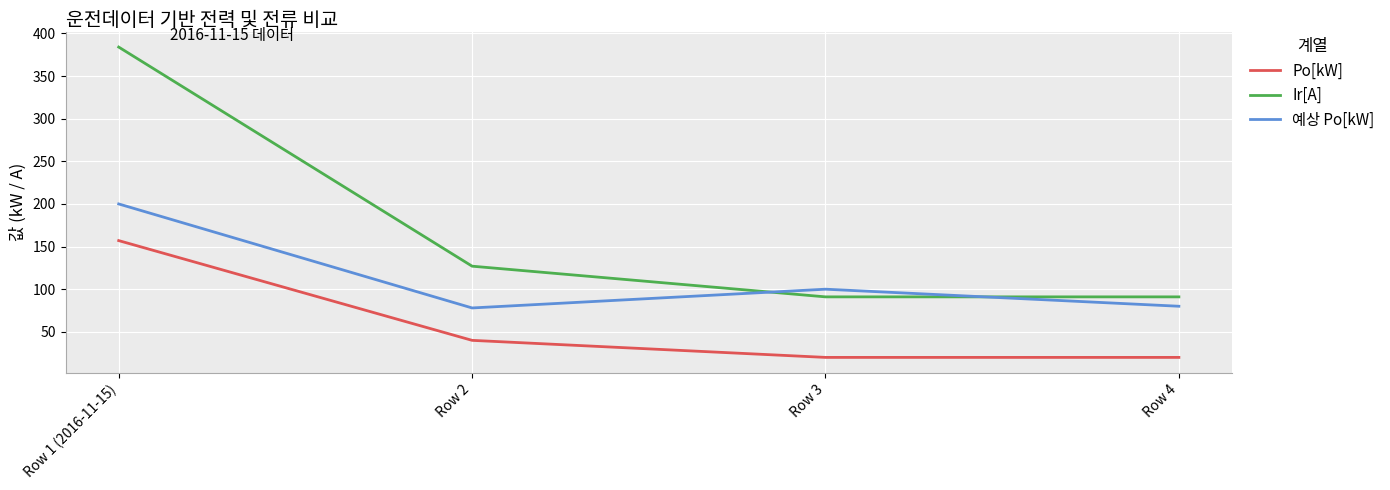

Reading left to right, what are all the values shown in this chart?

Po[kW]: 157	40	20	20
Ir[A]: 384	127	91	91
예상 Po[kW]: 200	78	100	80